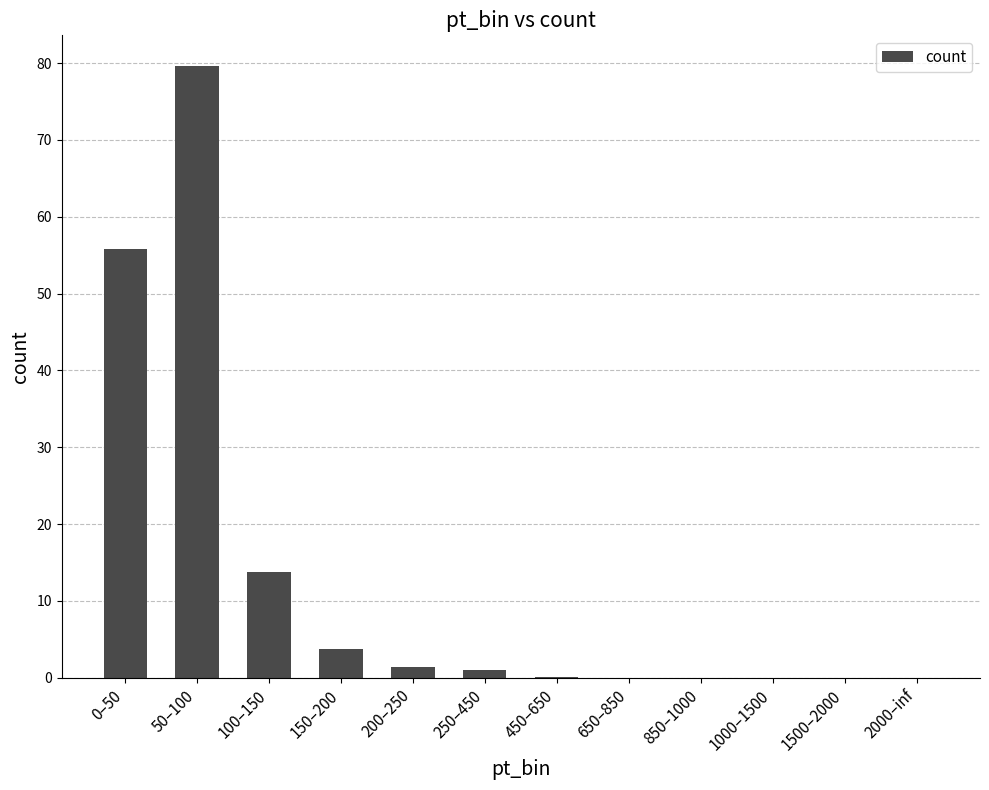

What is the sum of all values?

155.7